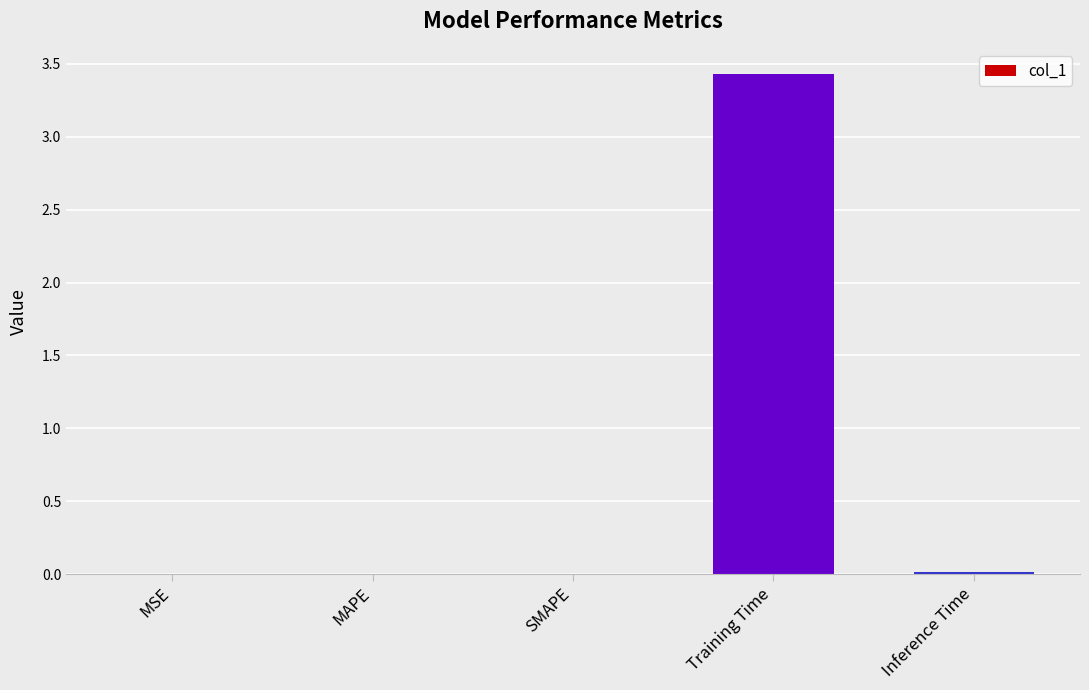

The value at MAPE is 0.0. True or false?

True